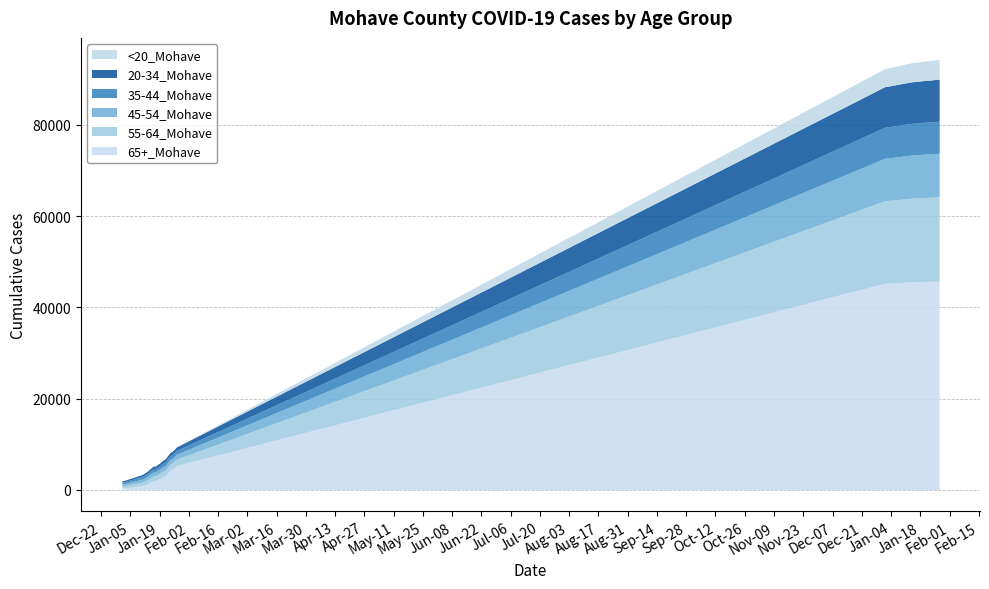

The value of 35-44_Mohave at 1/22/2021 is 1118. True or false?

False